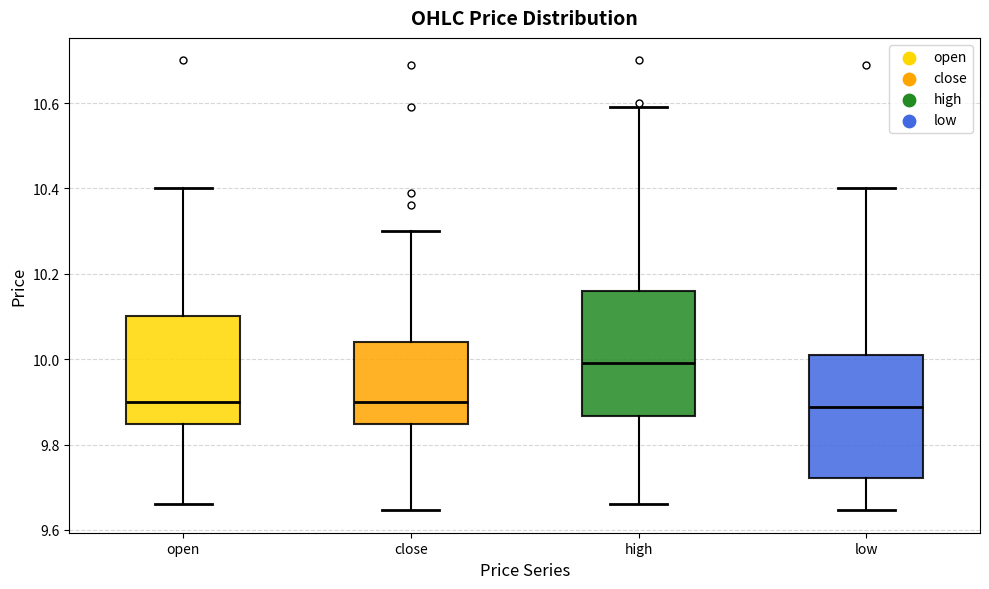

Where is the lower edge of the box for low on the y-axis? The values are not printed on the chart, so give them approximately, as read against the axis.

9.72